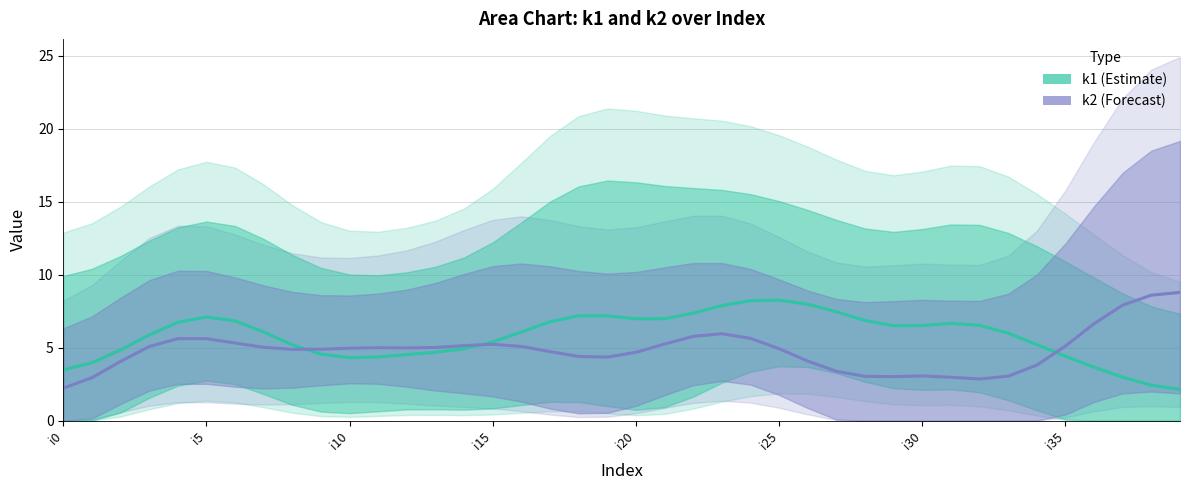

How many intersections are there between k1 and k2?

3